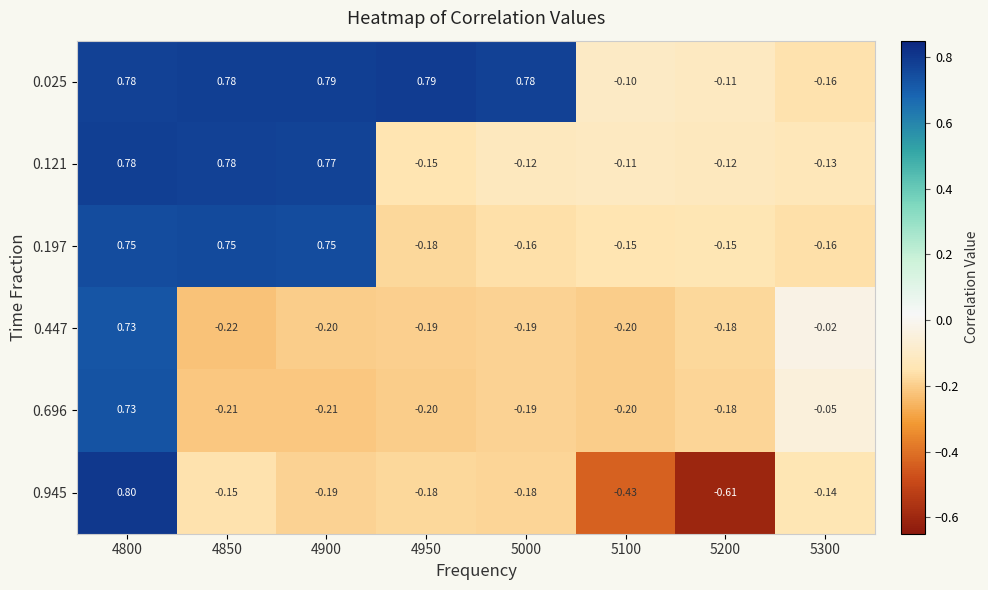

Between 5000 and 5300, which series saw the biggest shift?

0.025